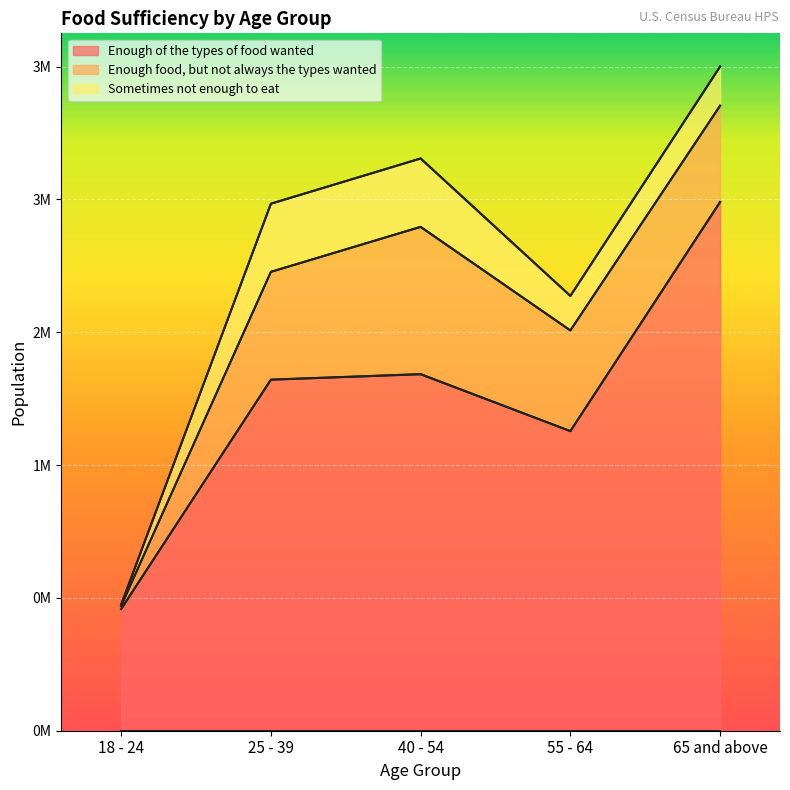

At which label is Sometimes not enough to eat closest to 208254?

55 - 64